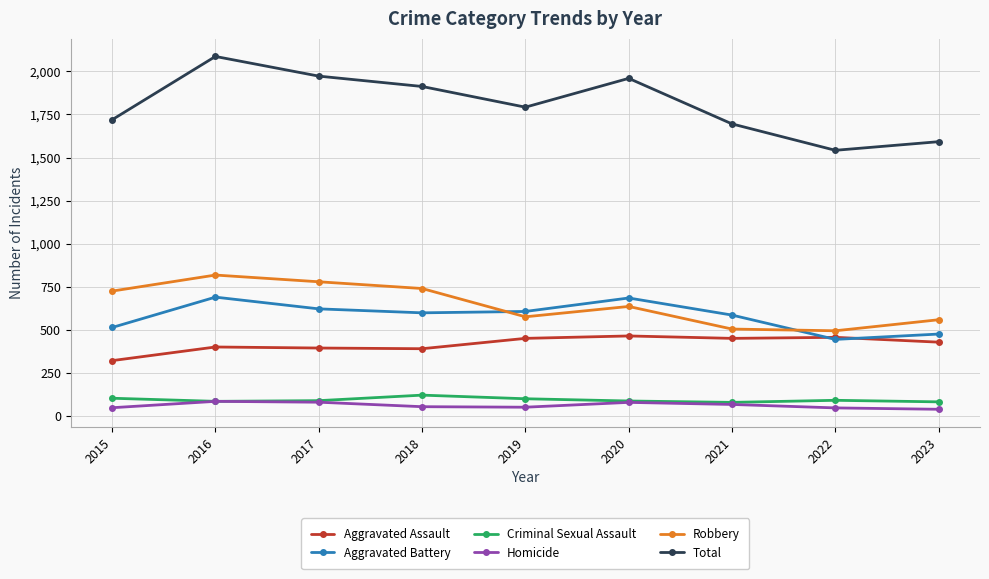

Which label corresponds to the largest value in the chart?

2016